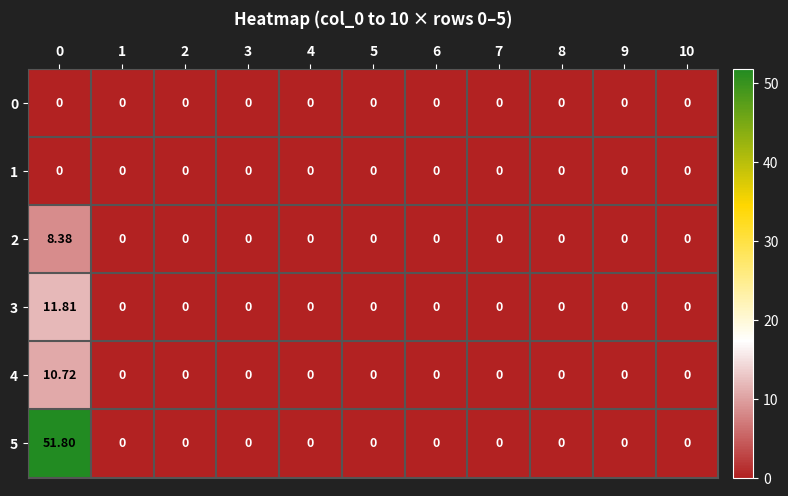

Count the number of categories in the chart.

11